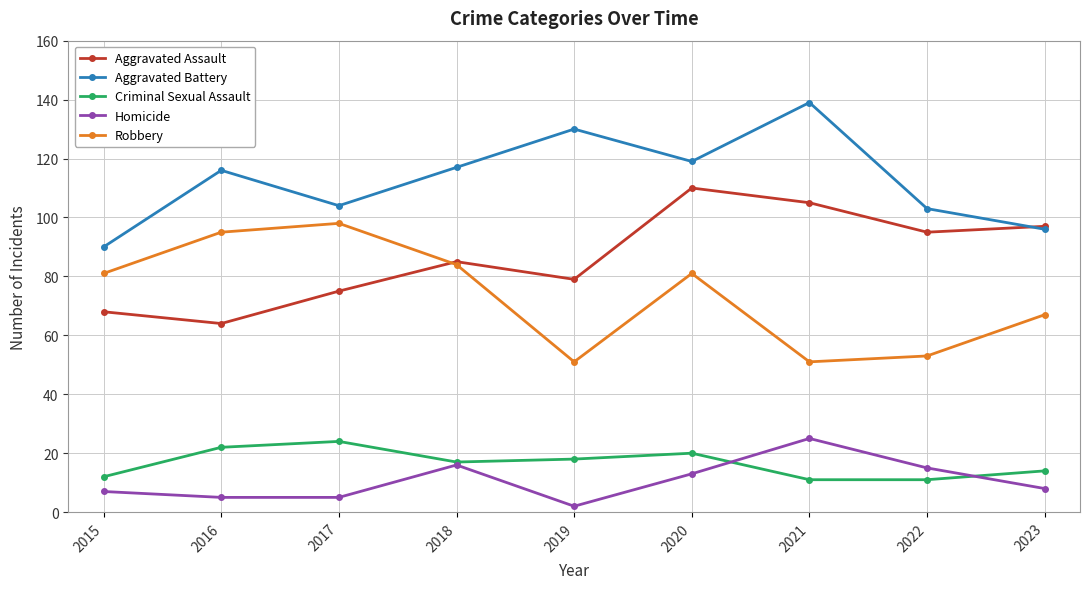

True or false: Homicide and Criminal Sexual Assault intersect in this chart.

True